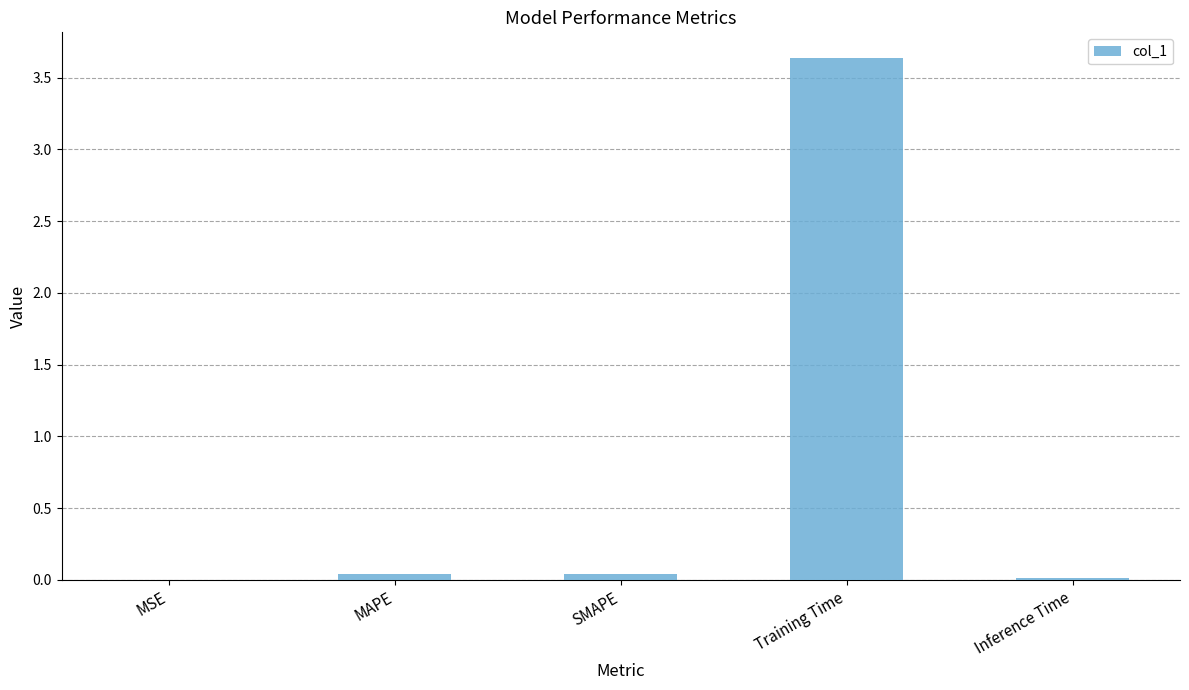

What is the maximum value shown in the chart?

3.6